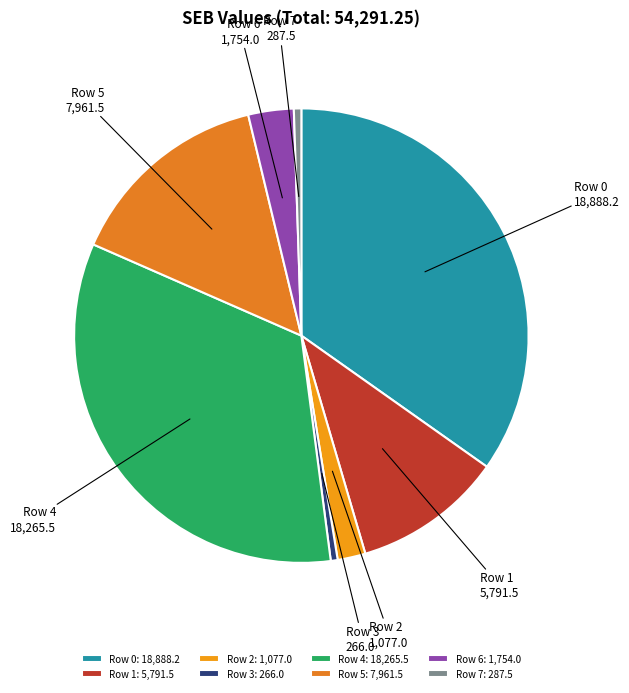

Do Row 1 and Row 4 together represent more than half of the pie?

No